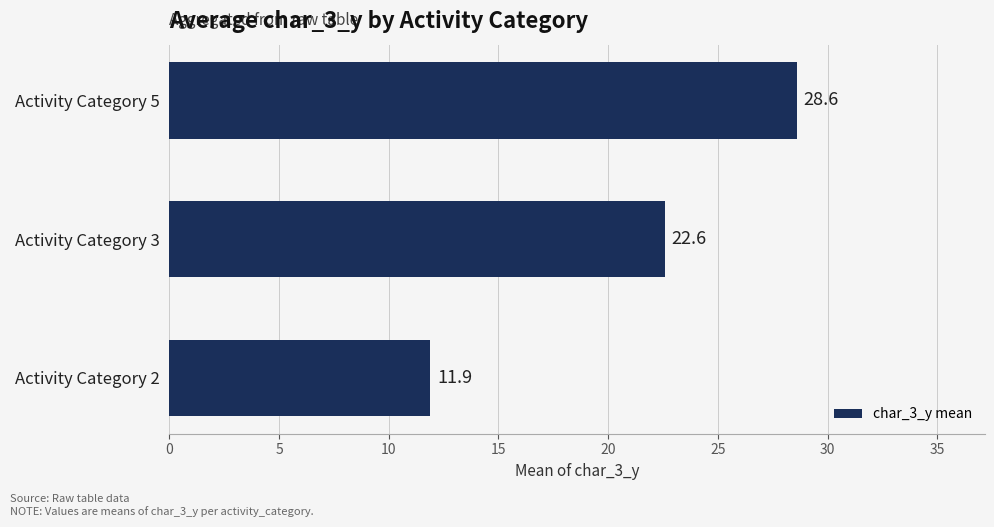

Does the chart contain stacked bars?

No